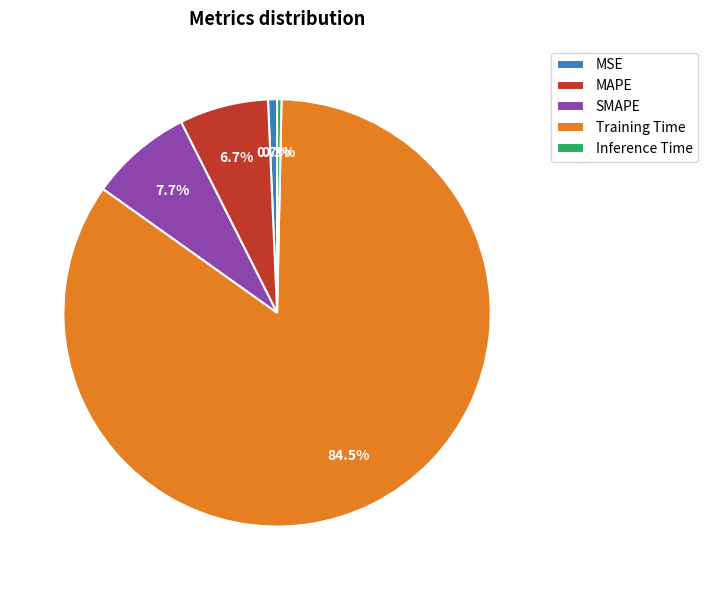

How many segments does this pie chart have?

5